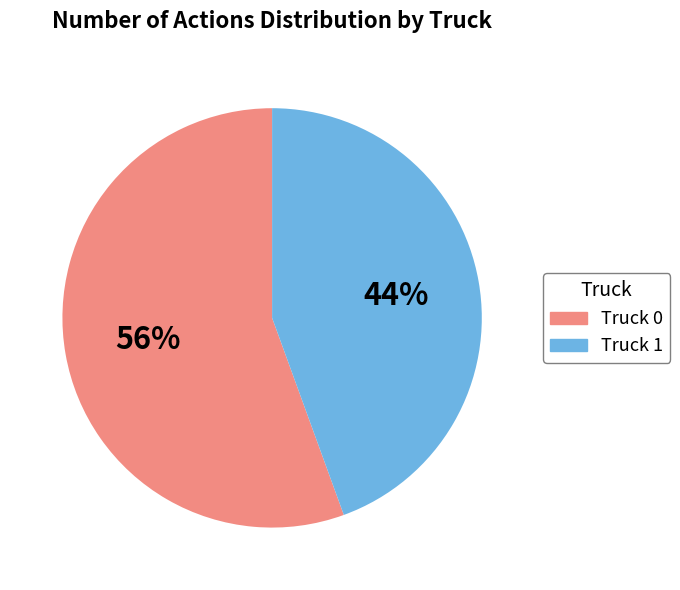

To the nearest percent, what is the average slice percentage?

50%